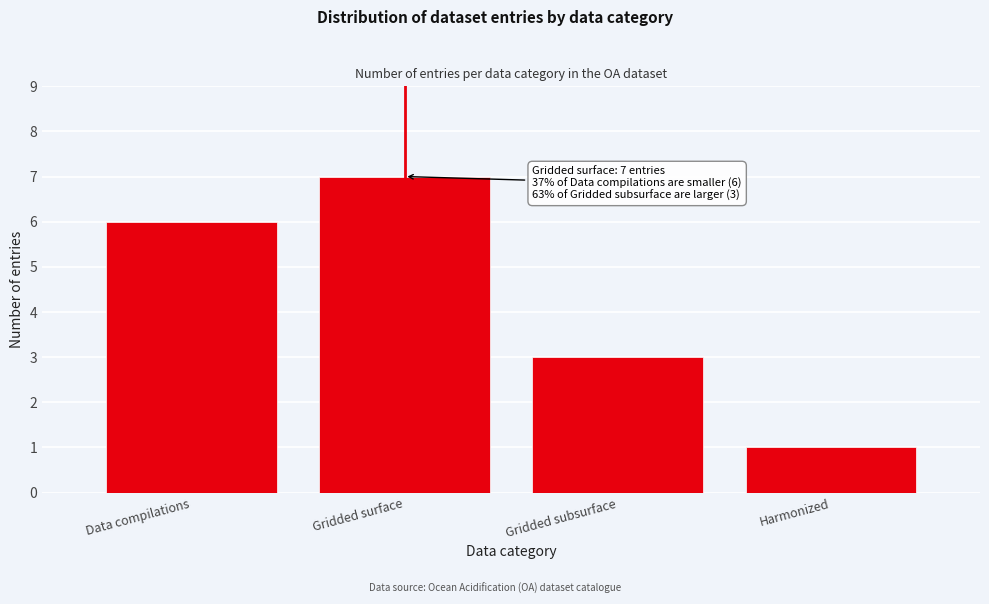

Reading left to right, what are all the values shown in this chart?

Data compilations=6	Gridded surface=7	Gridded subsurface=3	Harmonized=1